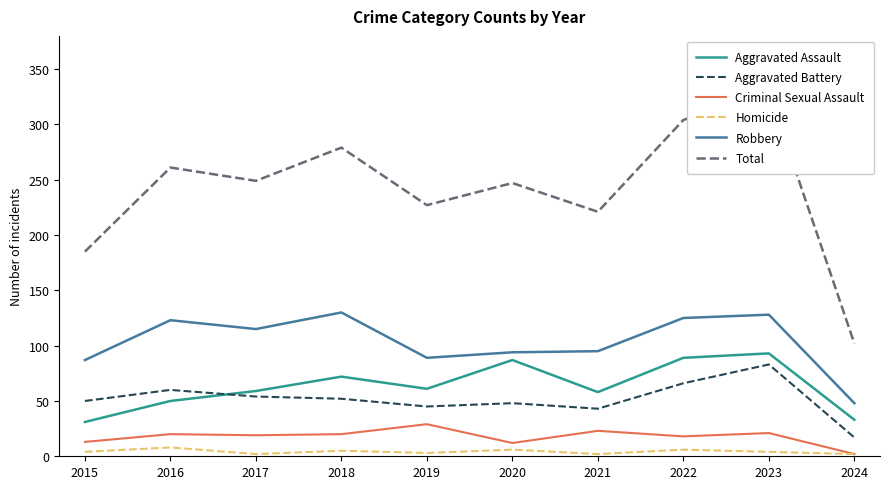

Between 2020 and 2023, which series saw the biggest shift?

Total